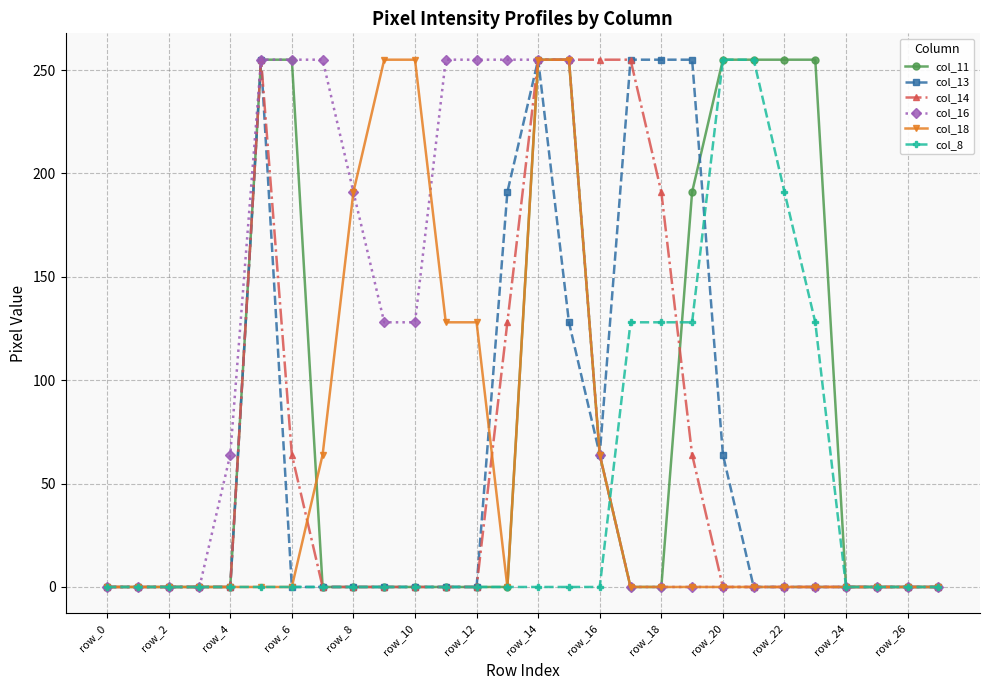

What is the difference between the maximum and minimum values in the col_11 series?

255